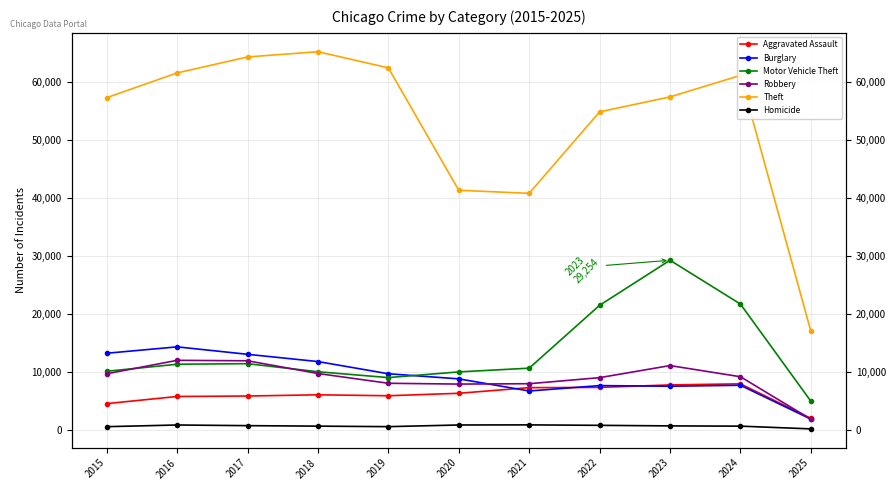

Rank the categories by Theft value from highest to lowest.

2018, 2017, 2019, 2016, 2024, 2023, 2015, 2022, 2020, 2021, 2025